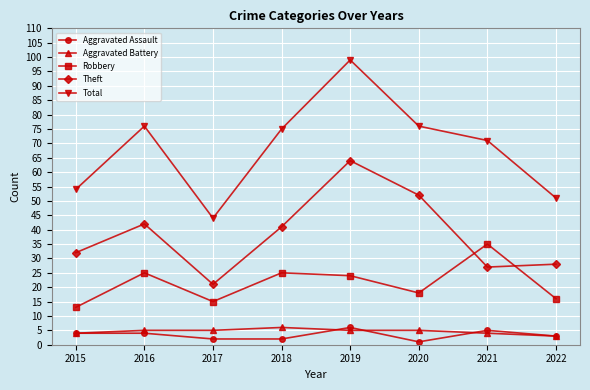

Which category has the highest value in the Total series?

2019